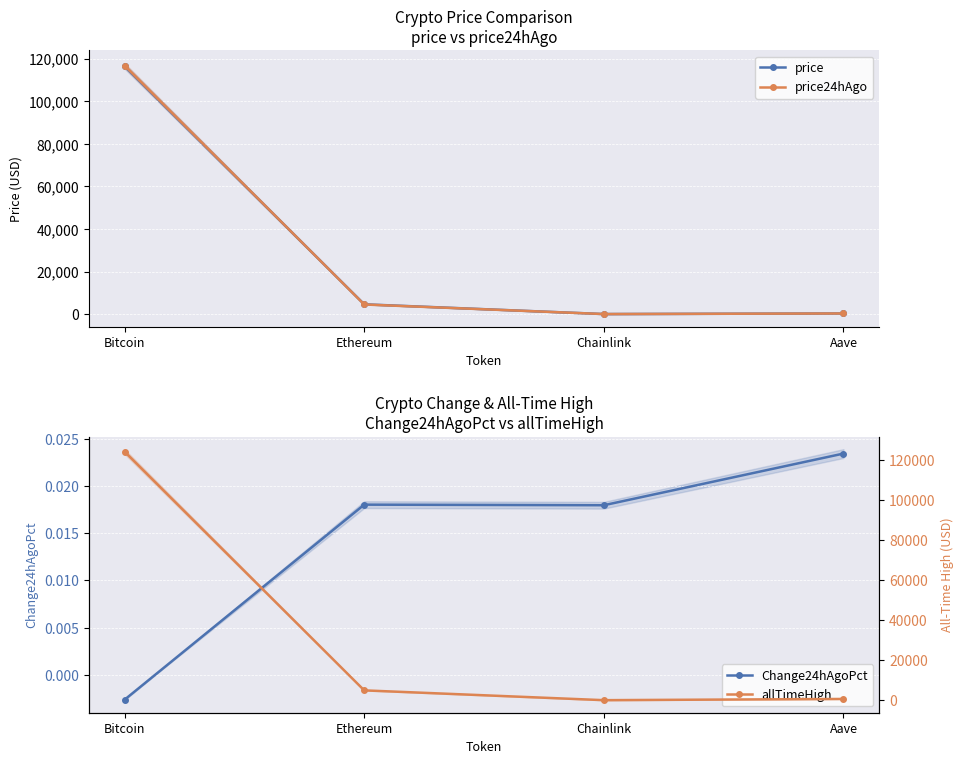

What is the label of the 4th point from the left?

Aave